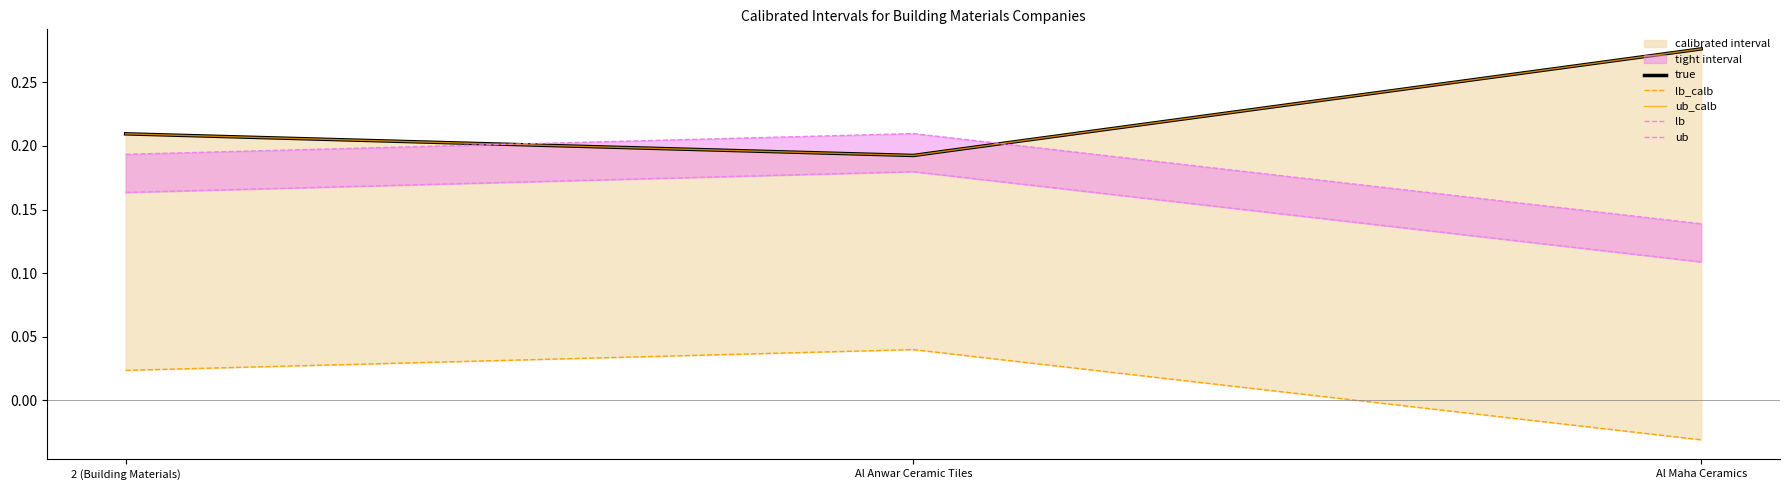

How many distinct data groups are displayed?

5